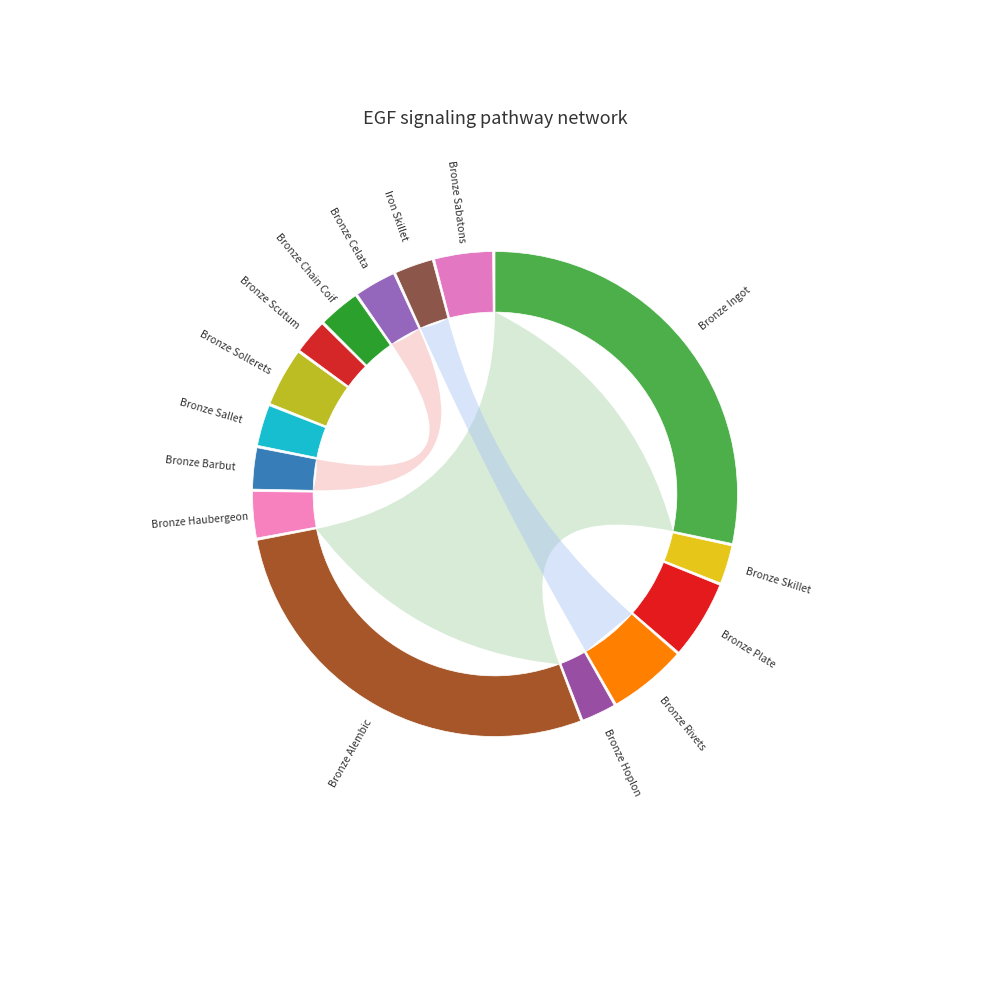

Is there any slice that represents more than half of the pie?

No